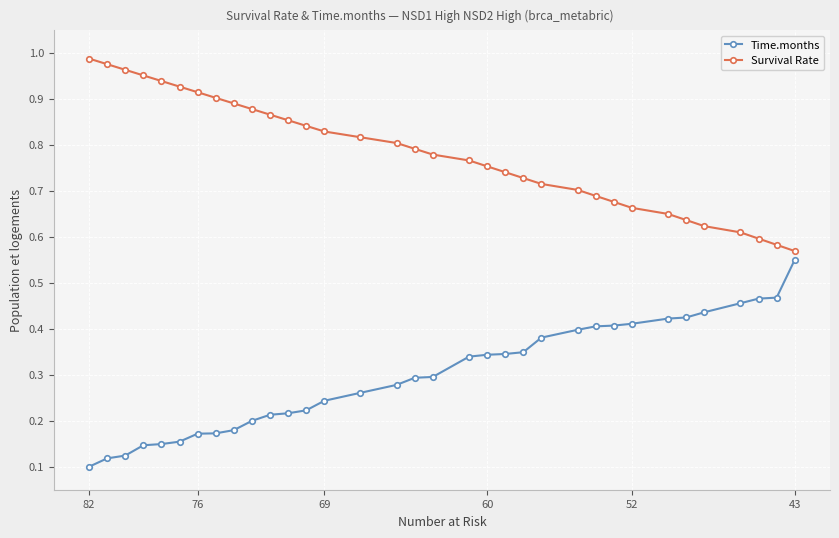

Which category has the lowest value across all series?

82